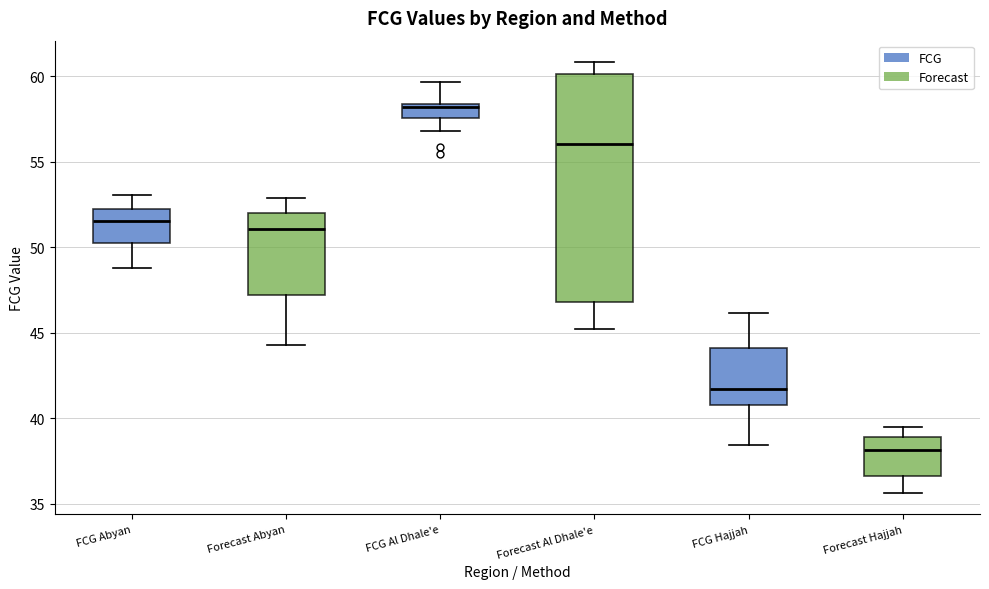

Reading left to right, transcribe this box plot: for each box, give where its median line is, the range the box spans, and where its two whiskers end, as read against the y-axis. The values are not printed on the chart, so give them approximately, as read against the axis.

FCG Abyan: median 51.5, box 50.0 to 52.0, whiskers 49.0 to 53.0
Forecast Abyan: median 51.0, box 47.0 to 52.0, whiskers 44.5 to 53.0
FCG Al Dhale'e: median 58.0, box 57.5 to 58.5, whiskers 57.0 to 59.5
Forecast Al Dhale'e: median 56.0, box 47.0 to 60.0, whiskers 45.0 to 61.0
FCG Hajjah: median 41.5, box 41.0 to 44.0, whiskers 38.5 to 46.0
Forecast Hajjah: median 38.0, box 36.5 to 39.0, whiskers 35.5 to 39.5